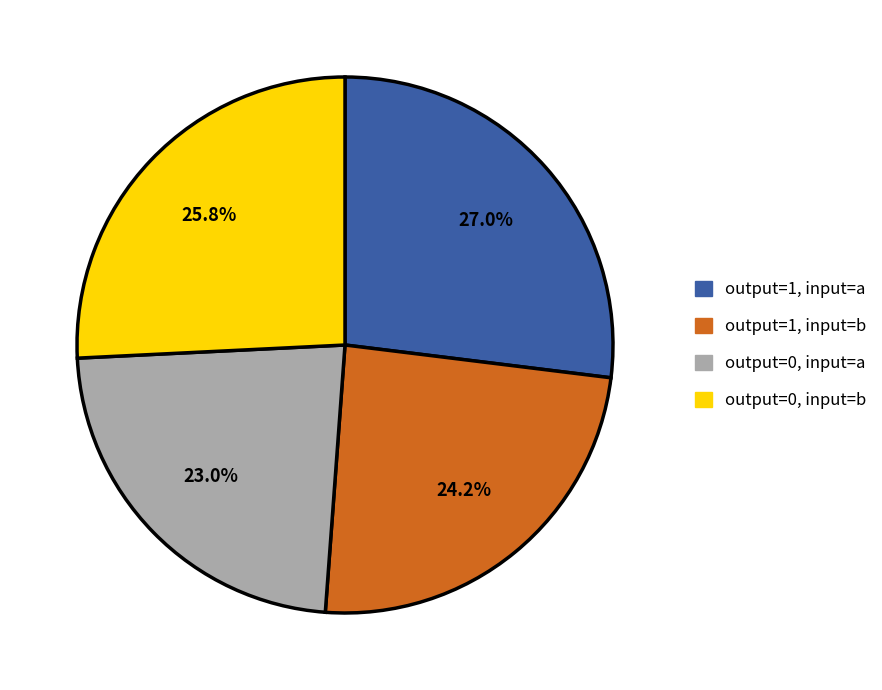

Is there any slice that represents more than half of the pie?

No